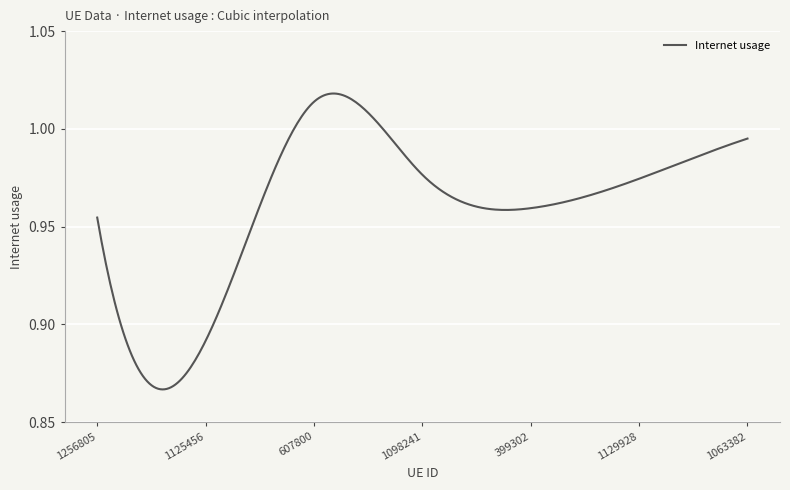

How many lines are shown in the chart?

1